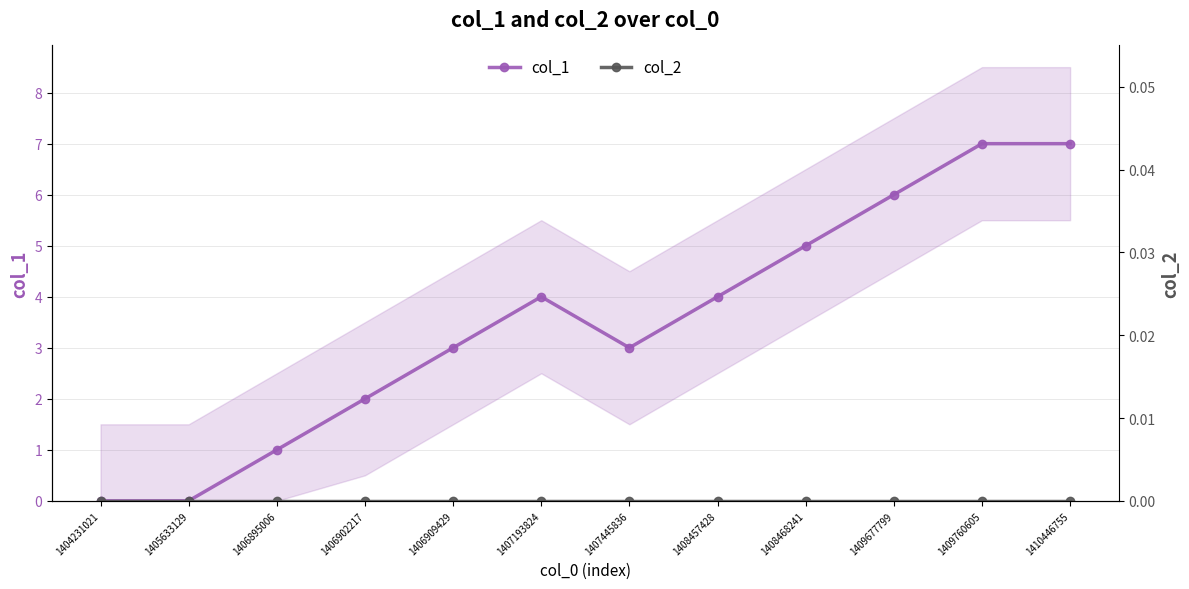

What are all the series names shown in the legend?

col_1, col_2